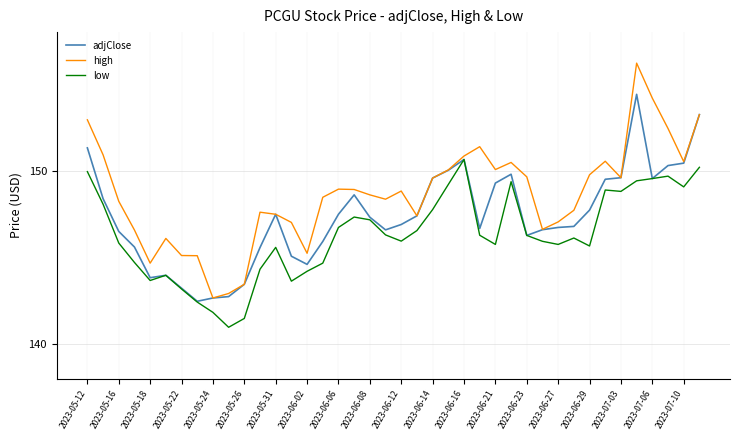

What is the difference between the maximum and minimum values in the adjClose series?

11.9